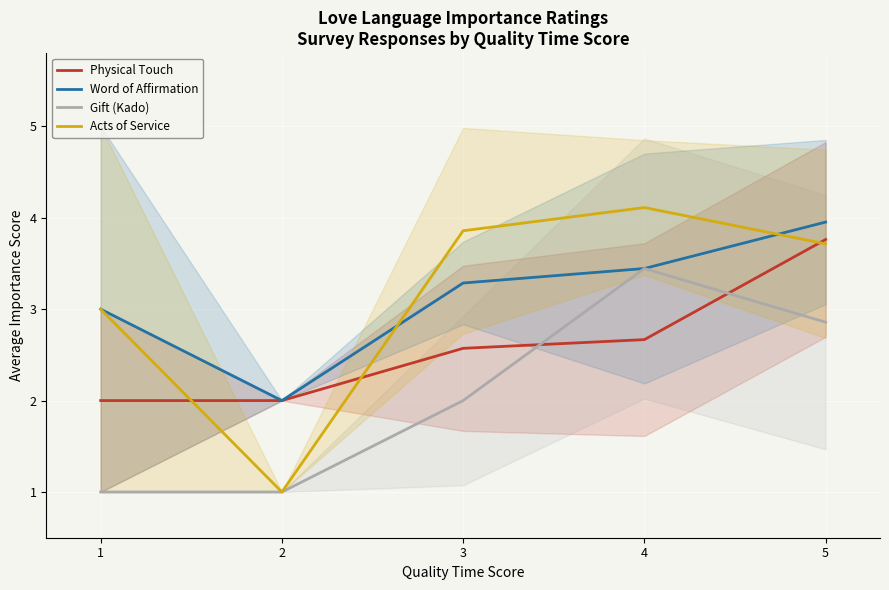

Is the value of Physical Touch at 3 greater than the value of Gift (Kado) at 4?

No